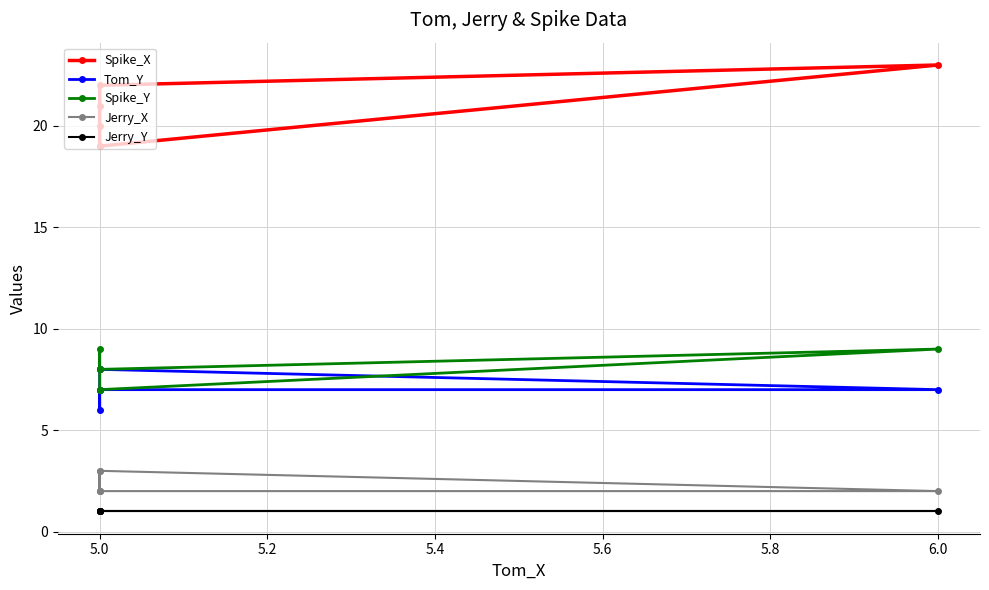

List the series in order of their peak value, lowest first.

Jerry_Y, Jerry_X, Tom_Y, Spike_Y, Spike_X